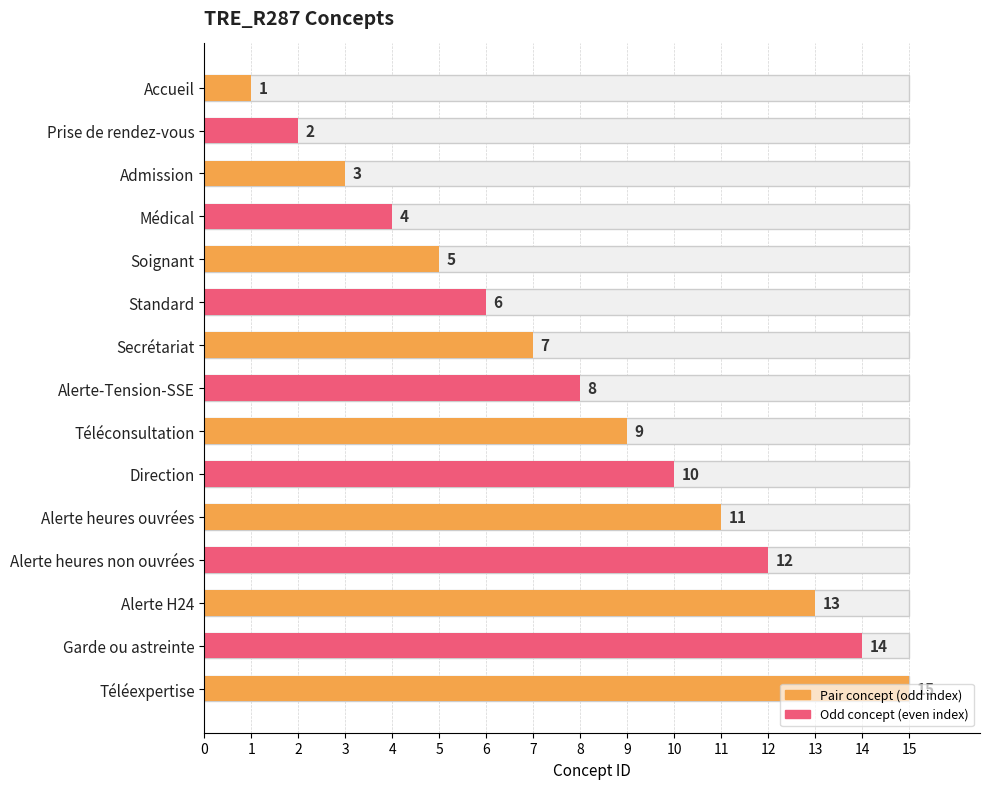

What is the difference between the maximum and minimum values?

14